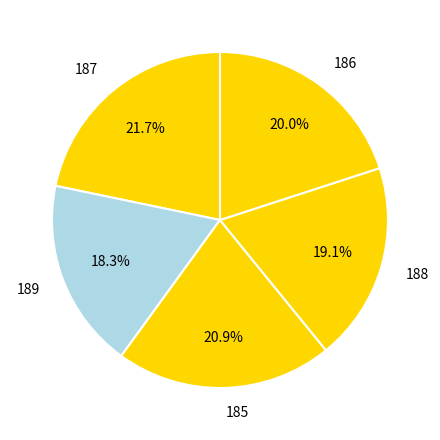

Do 187 and 188 together represent more than half of the pie?

No